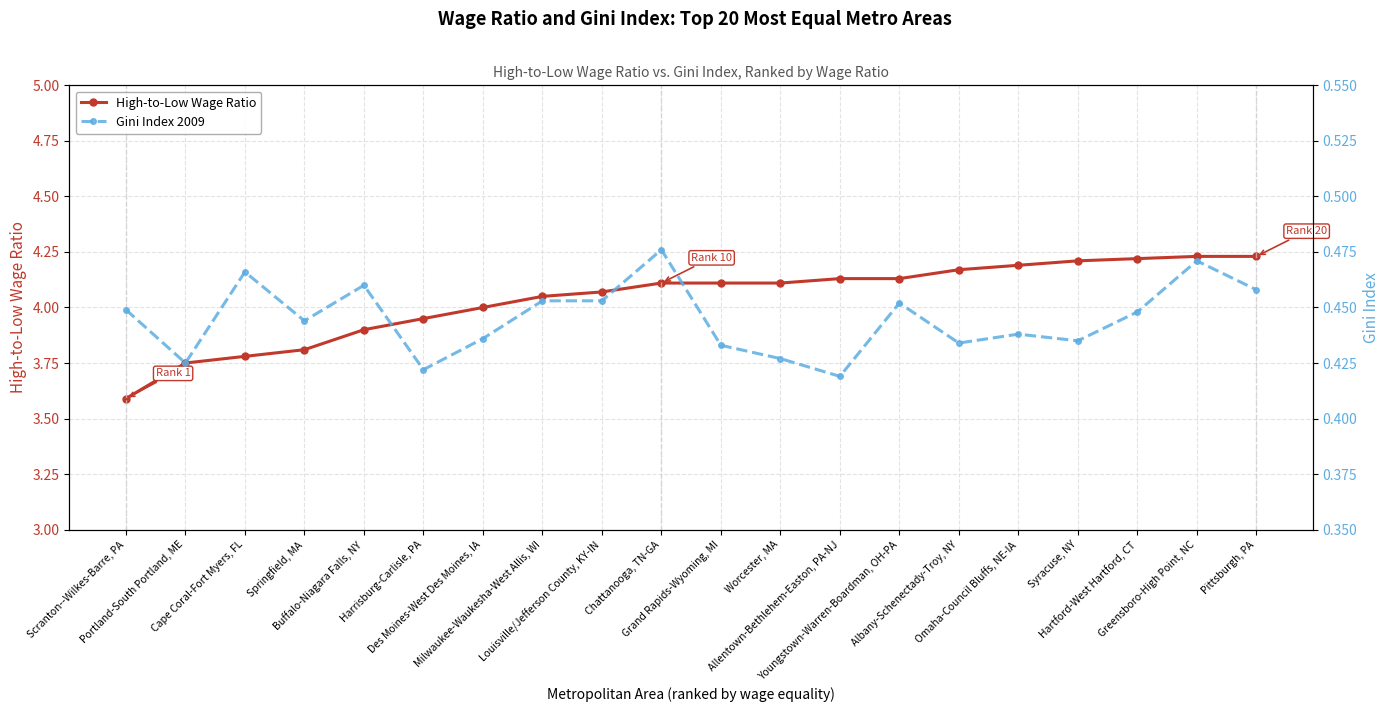

Is the value of Gini Index 2009 at Springfield, MA greater than the value of High-to-Low Wage Ratio at Louisville/Jefferson County, KY-IN?

No